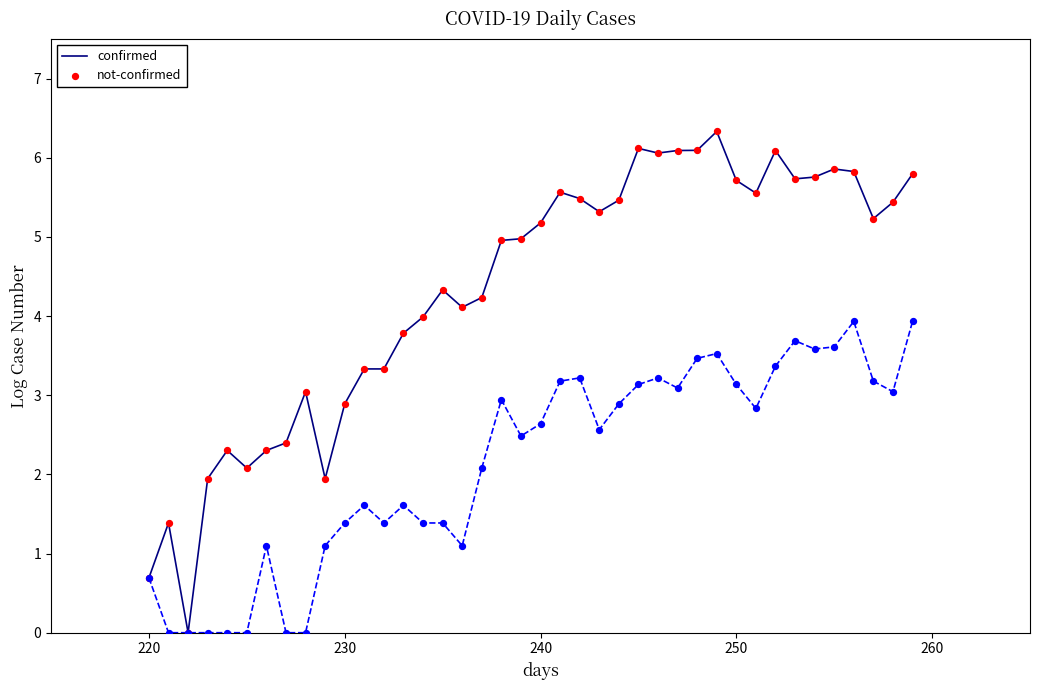

Which series has the largest total across all categories?

confirmed